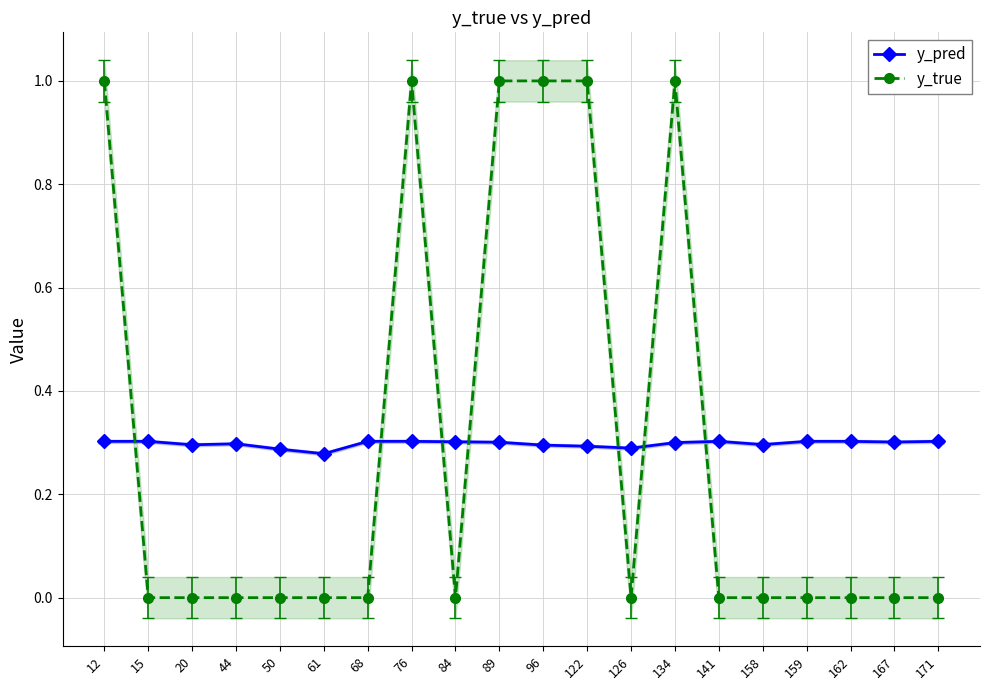

Rank the series at 15 from lowest to highest value.

y_true, y_pred